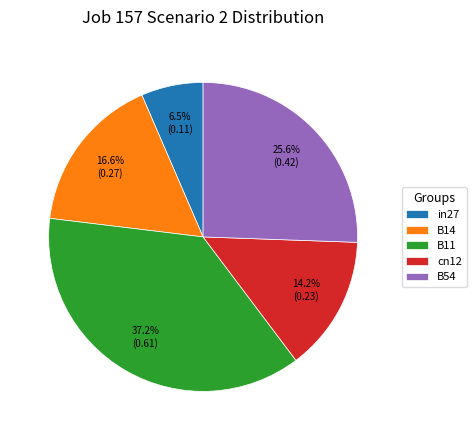

To the nearest percent, what portion does B11 represent?

37%